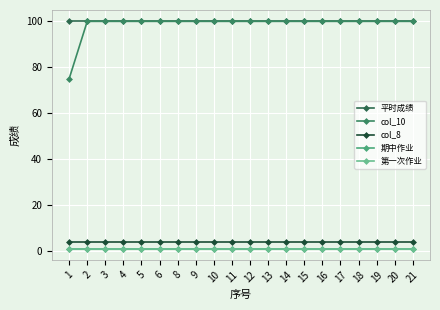

True or false: 第一次作业 and col_8 cross at least once.

False